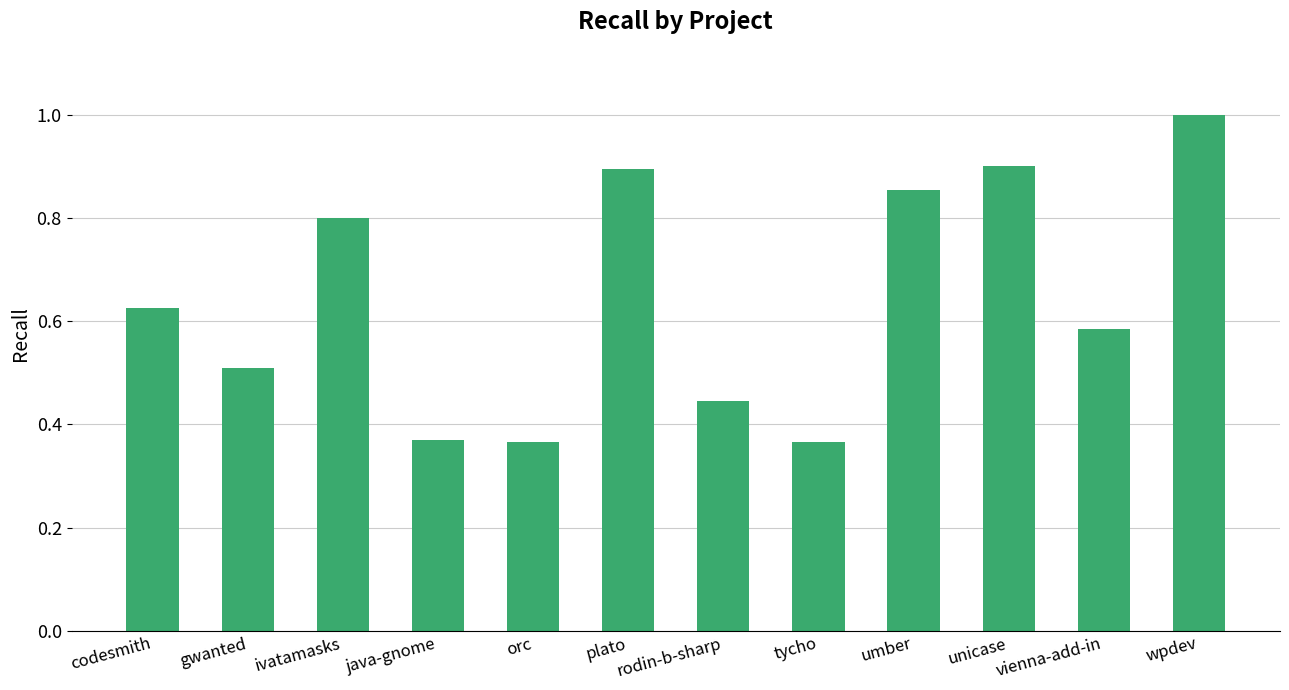

What is the greatest value displayed?

1.0